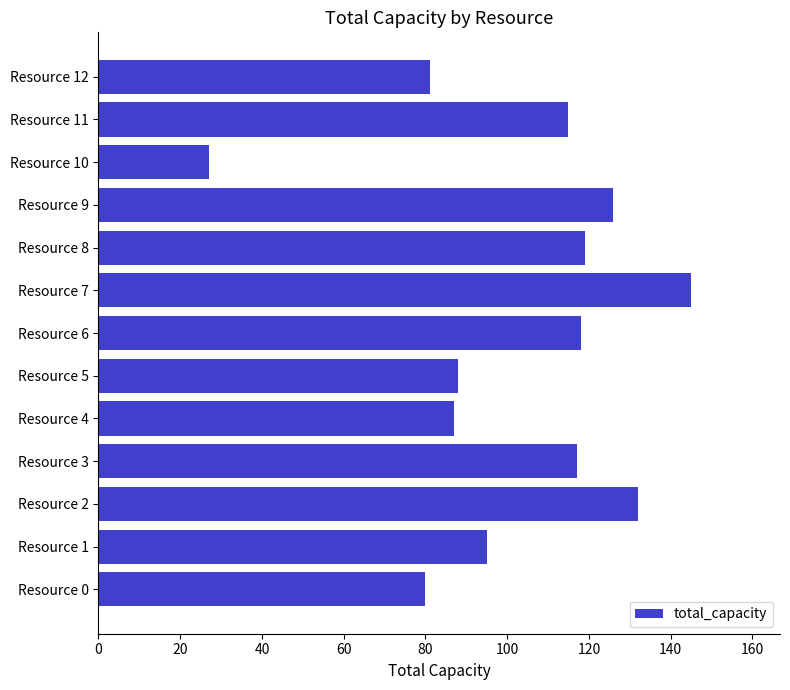

Between Resource 4 and Resource 6, which is larger?

Resource 6